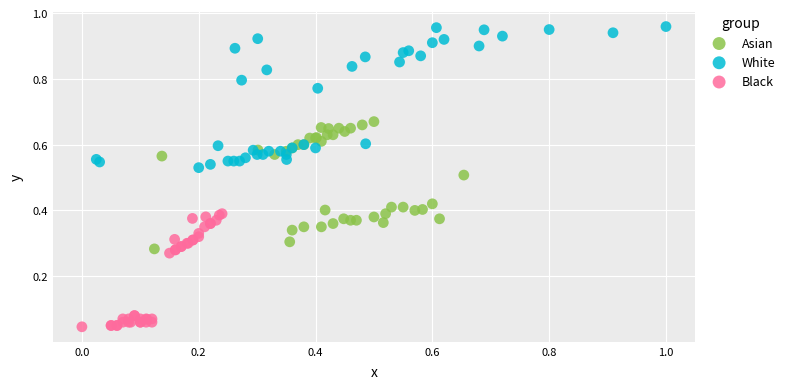

Which series reaches the maximum Y coordinate?

White